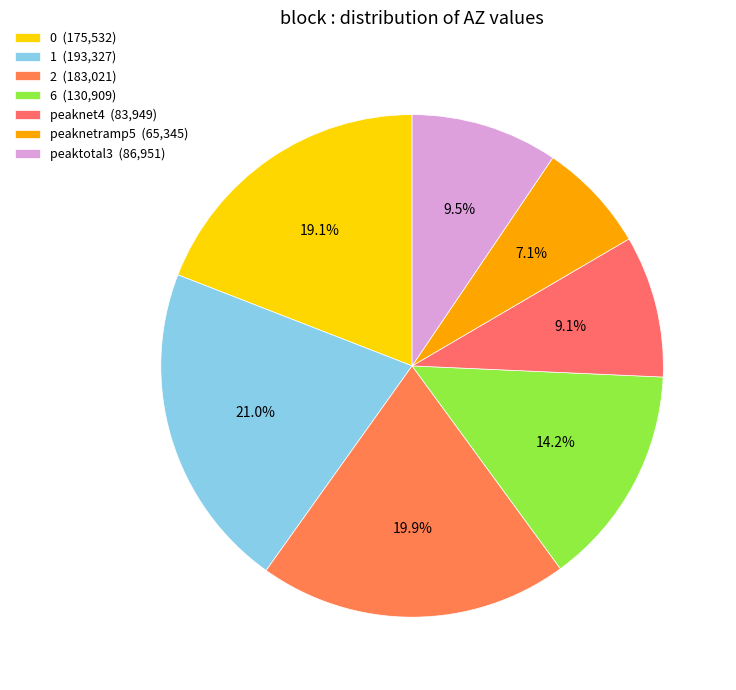

How many slices are in this pie chart?

7